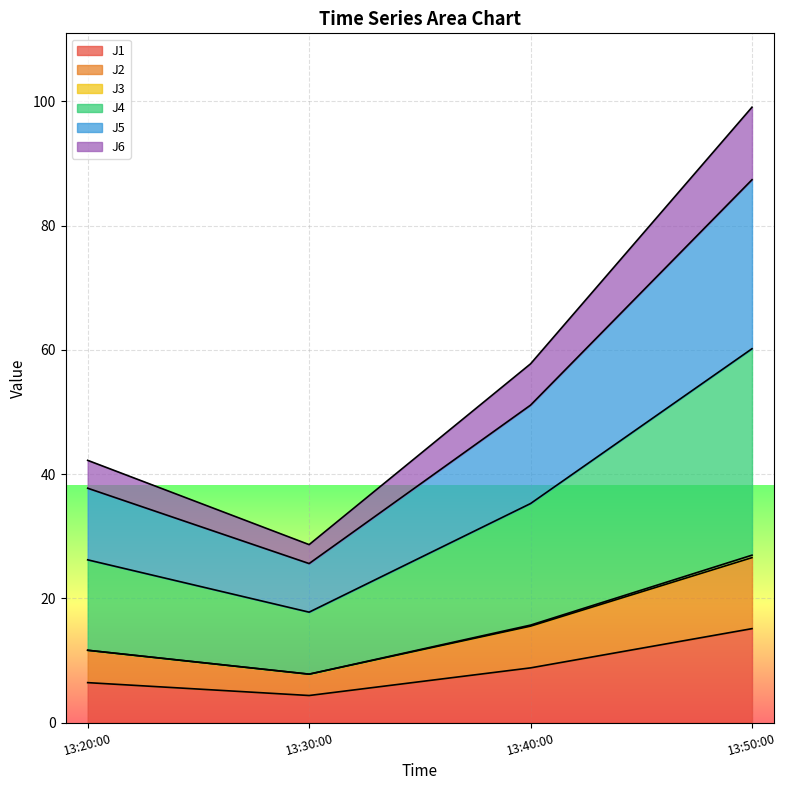

At which category is the sum across all series the highest?

13:50:00